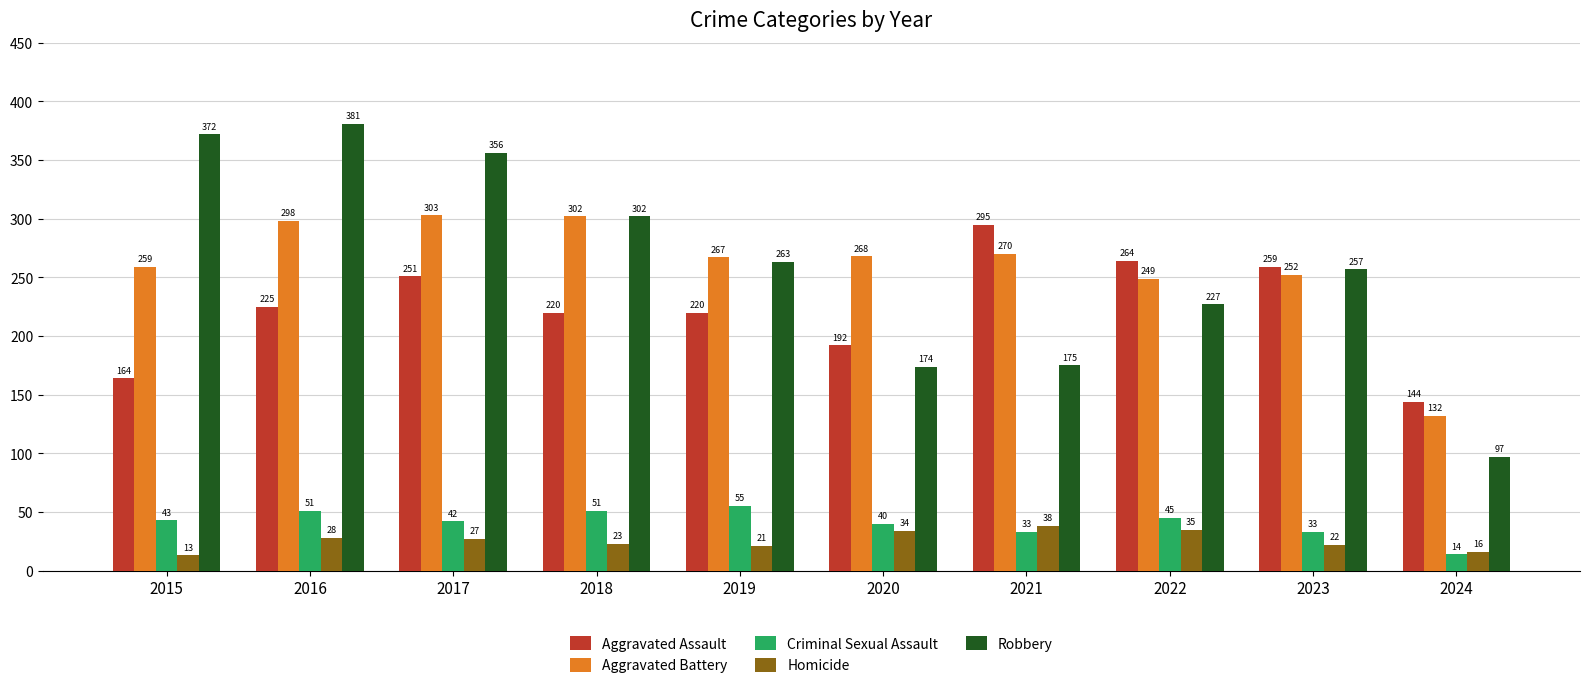

Which series has the largest total across all categories?

Robbery